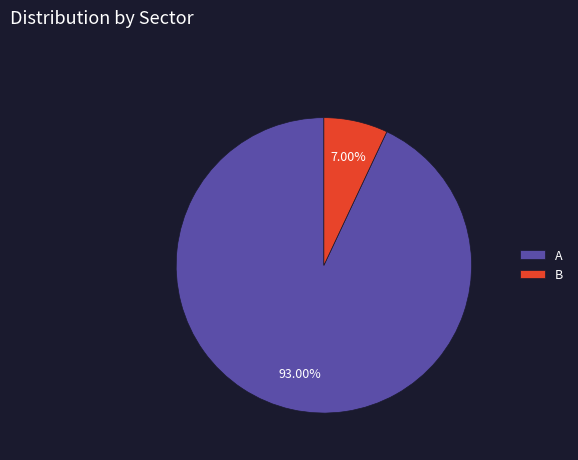

Rank the categories by value from highest to lowest.

A, B